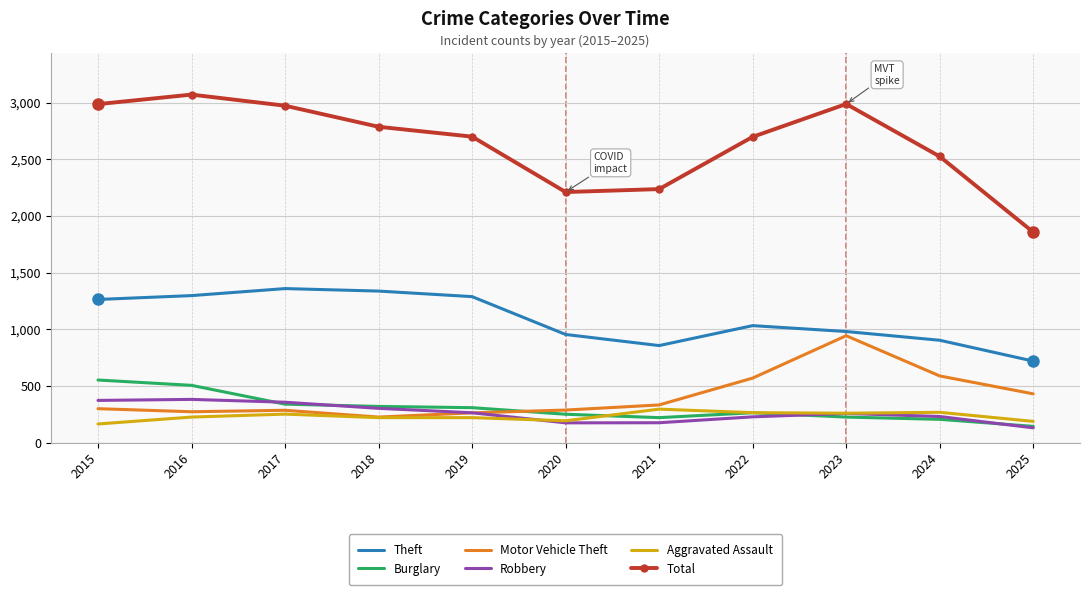

The Theft series shows 1297 at 2016. True or false?

True